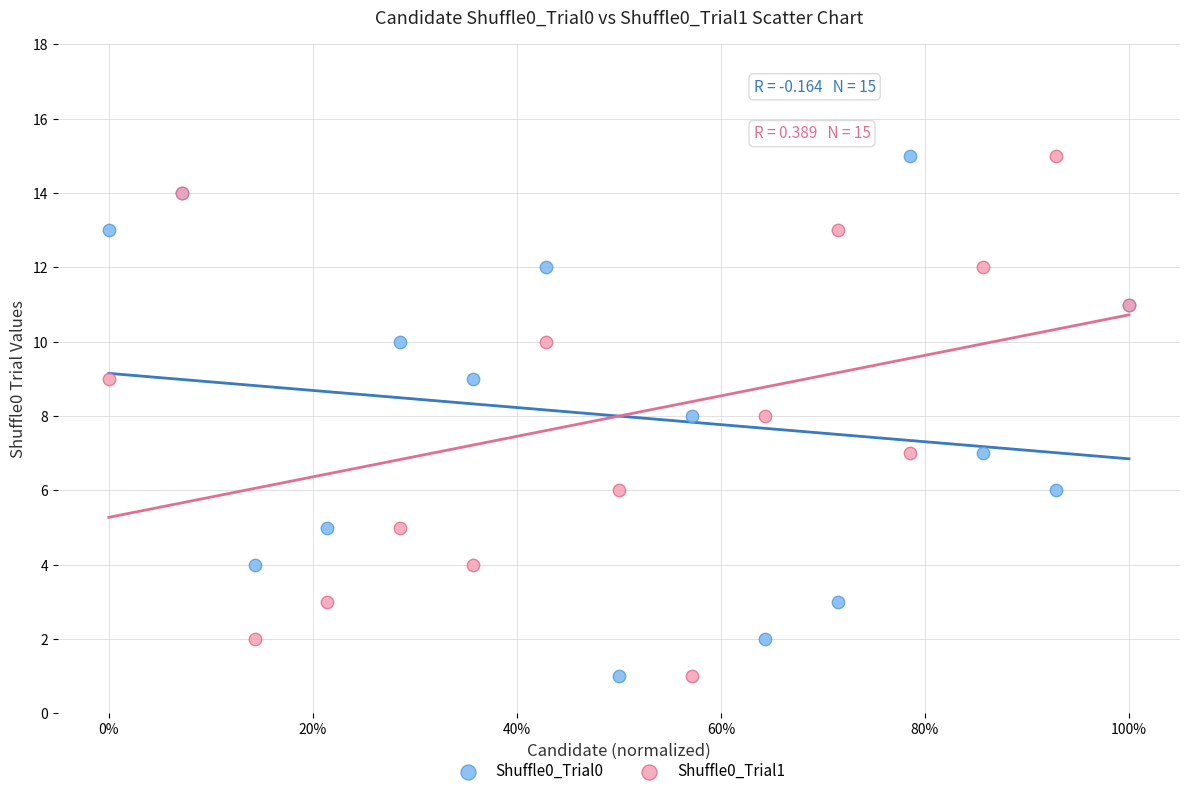

What are all the series names shown in the legend?

Shuffle0_Trial0, Shuffle0_Trial1